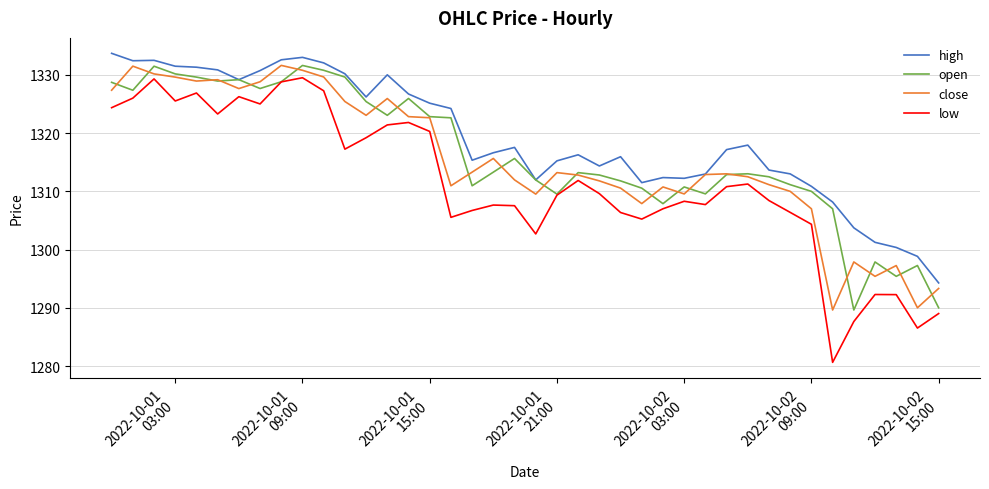

What is the minimum value for open?

1289.6